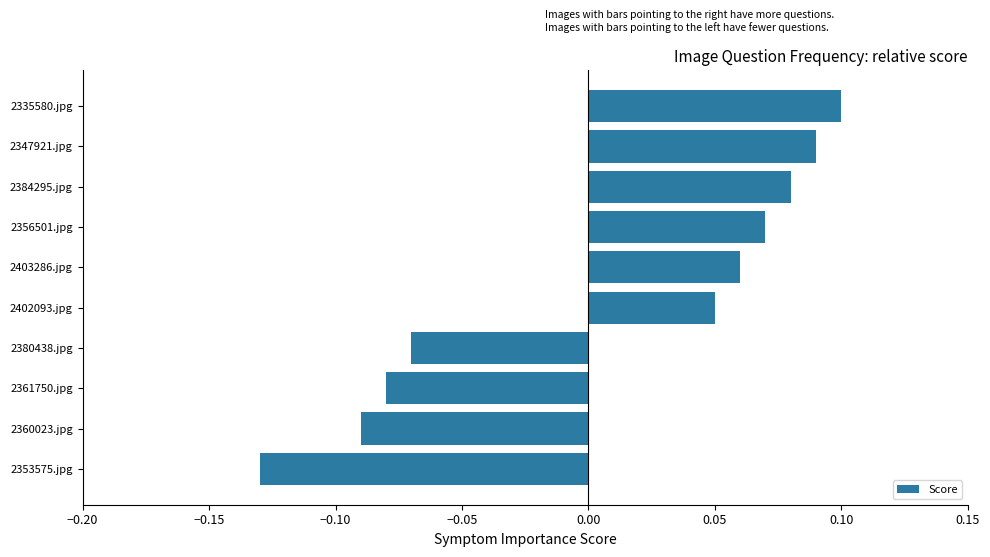

How many values are between 0 and 1?

6